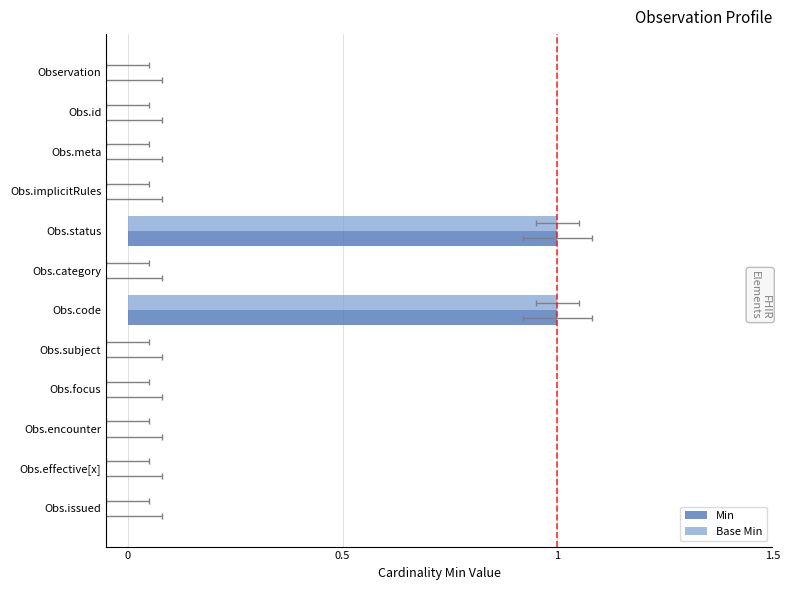

The Min series shows 0 at Observation. True or false?

True